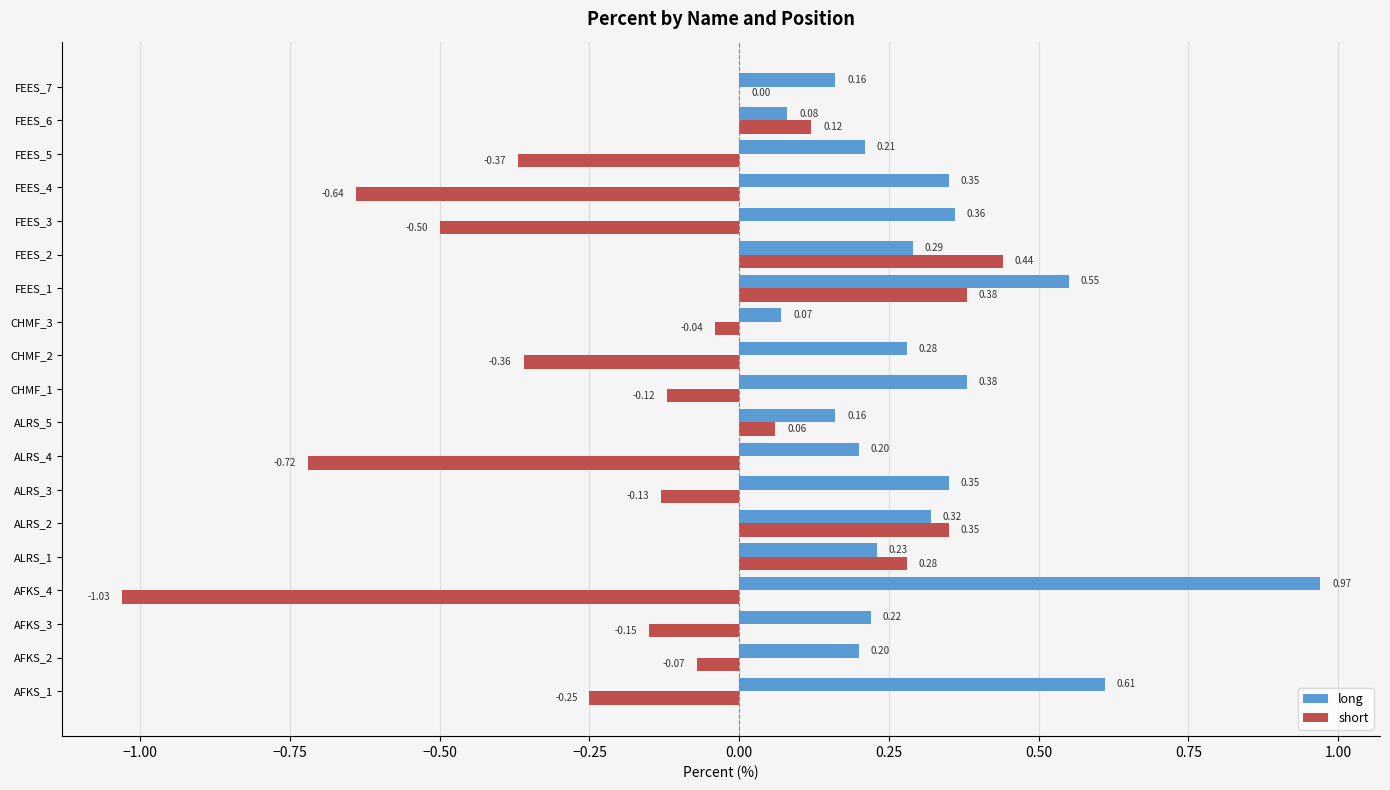

What is the sum of all long values?

6.0